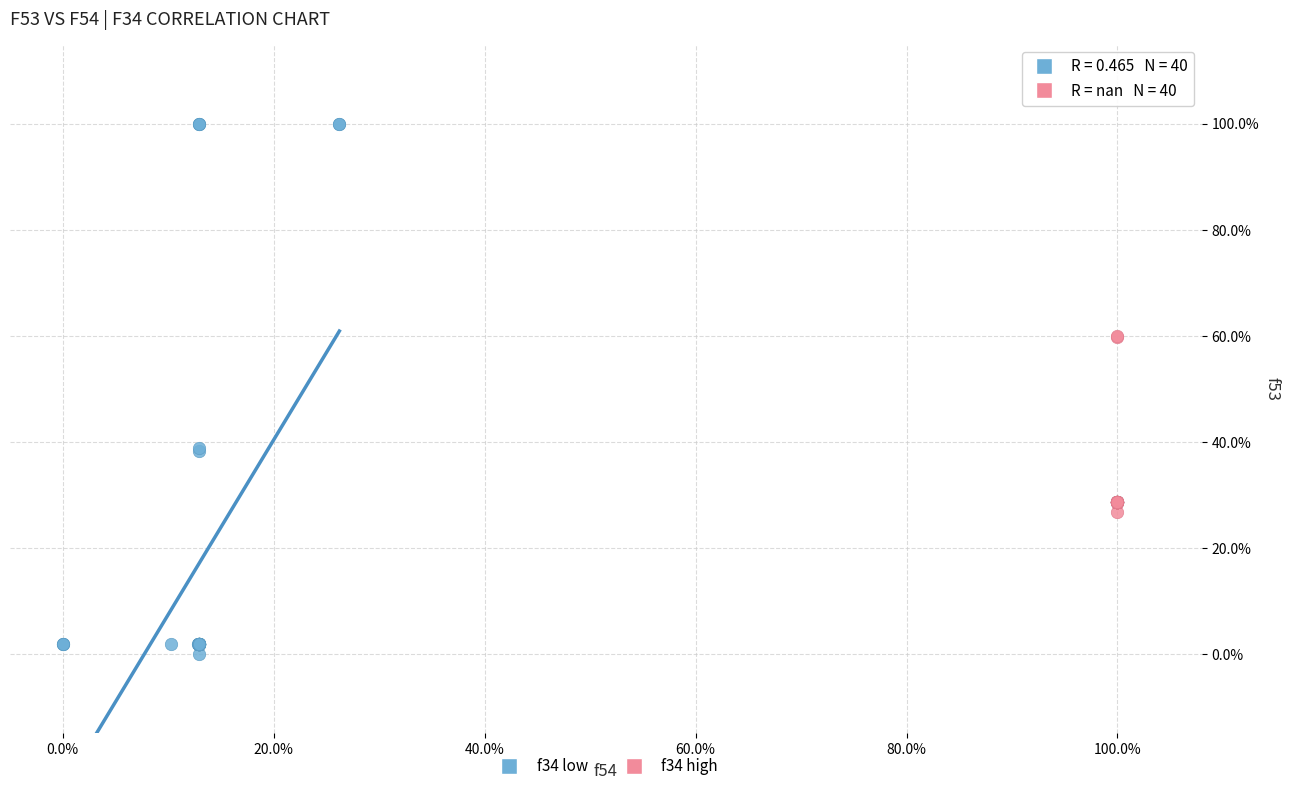

Which series has the widest spread of Y values?

f34 low